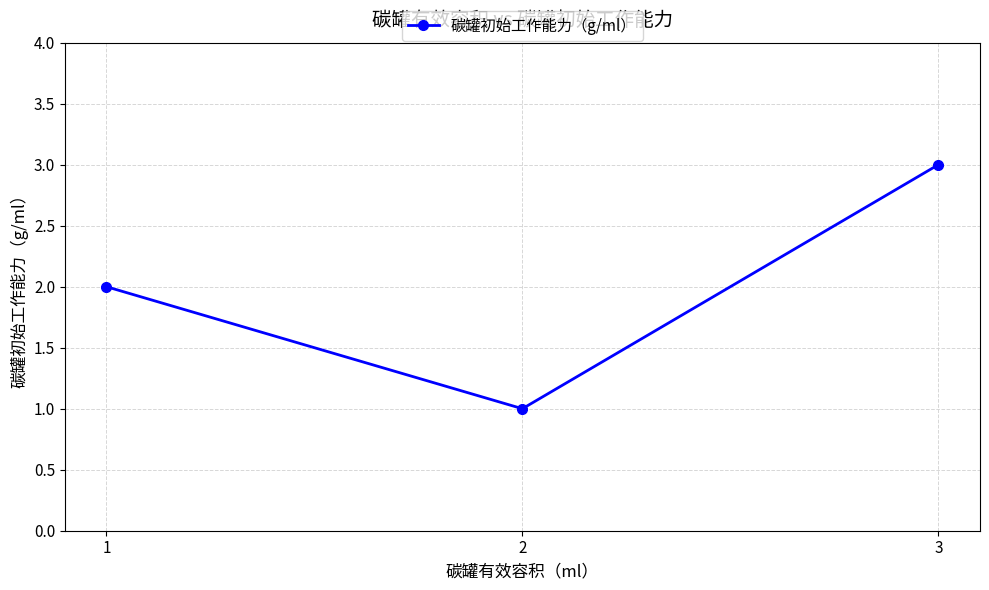

Reading left to right, what are all the values shown in this chart?

1=2	2=1	3=3